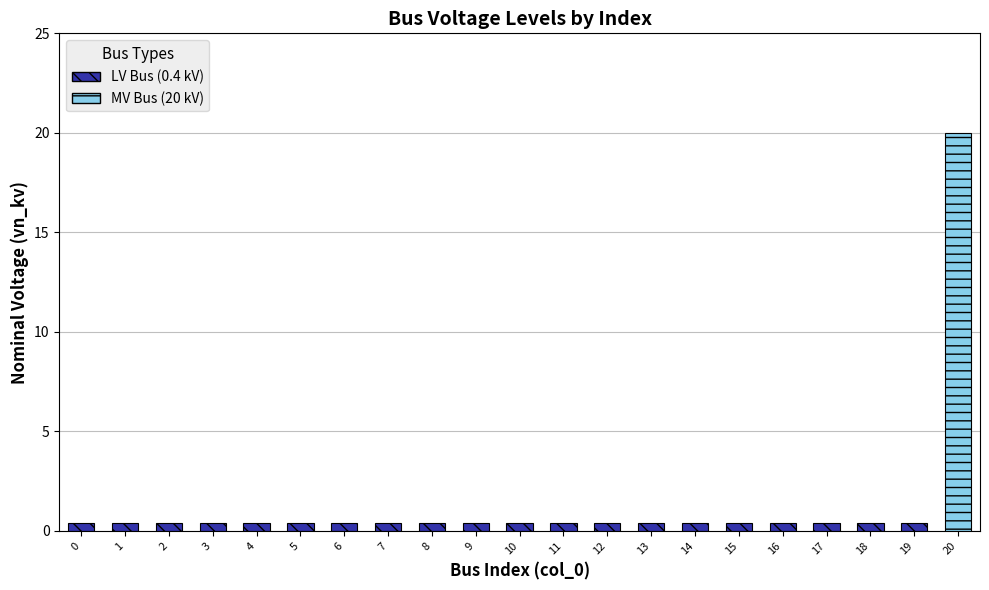

Rank the categories by value from highest to lowest.

20, 0, 1, 2, 3, 4, 5, 6, 7, 8, 9, 10, 11, 12, 13, 14, 15, 16, 17, 18, 19